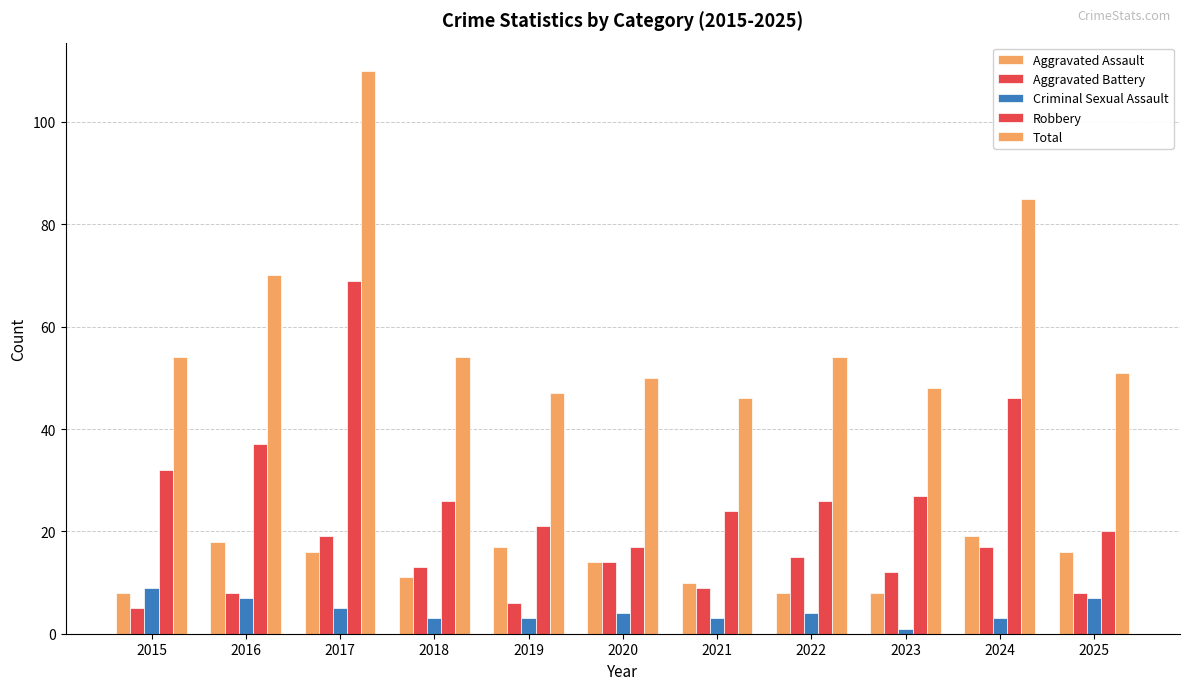

Reading right to left, transcribe all the data shown in this chart.

Aggravated Assault: 16	19	8	8	10	14	17	11	16	18	8
Aggravated Battery: 8	17	12	15	9	14	6	13	19	8	5
Criminal Sexual Assault: 7	3	1	4	3	4	3	3	5	7	9
Robbery: 20	46	27	26	24	17	21	26	69	37	32
Total: 51	85	48	54	46	50	47	54	110	70	54